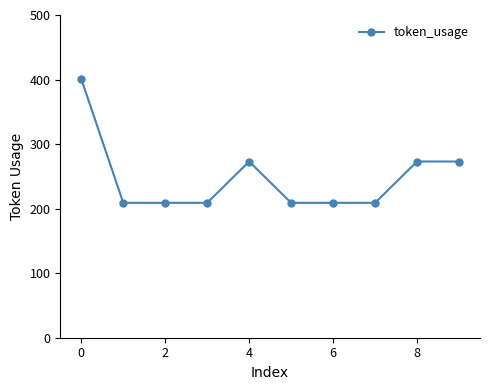

How many lines are shown in the chart?

1